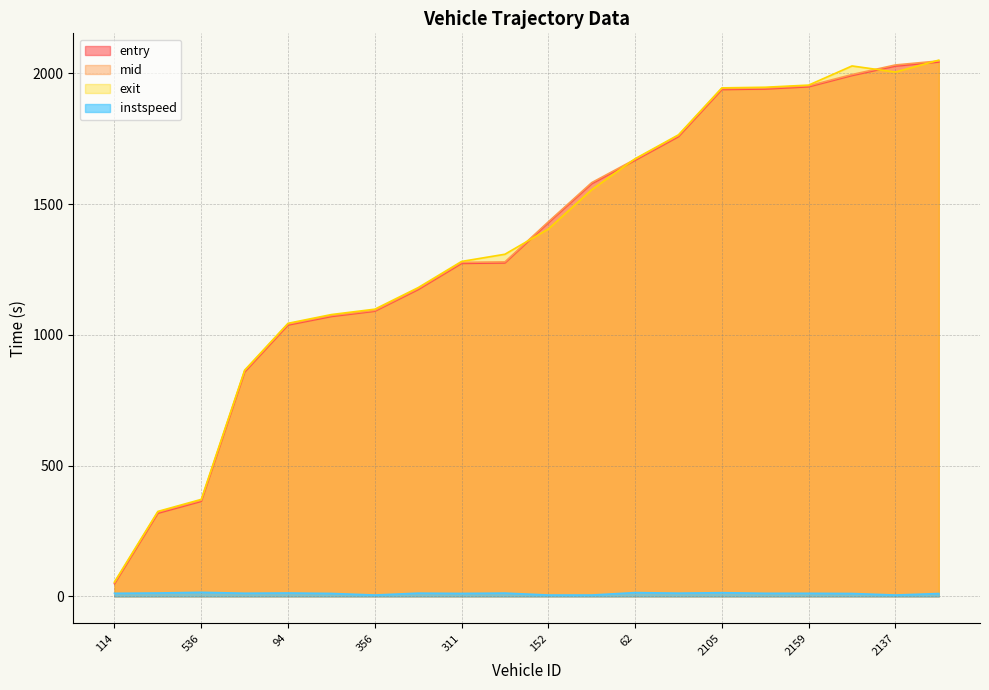

The entry series shows 612.2 at 121. True or false?

False